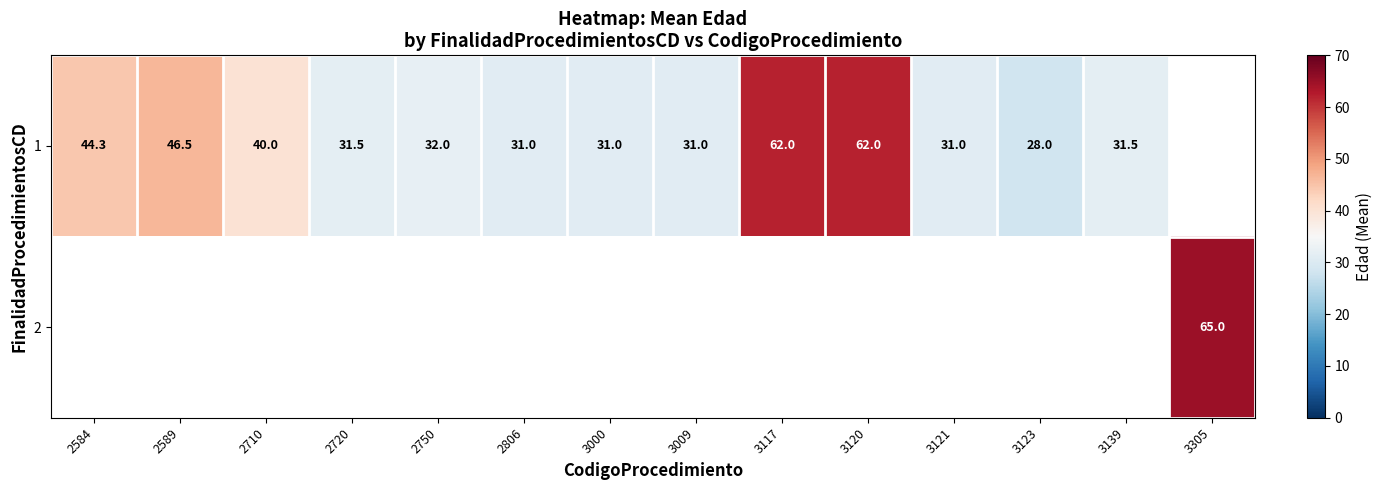

Which has a higher value, 2589 or 3139?

2589